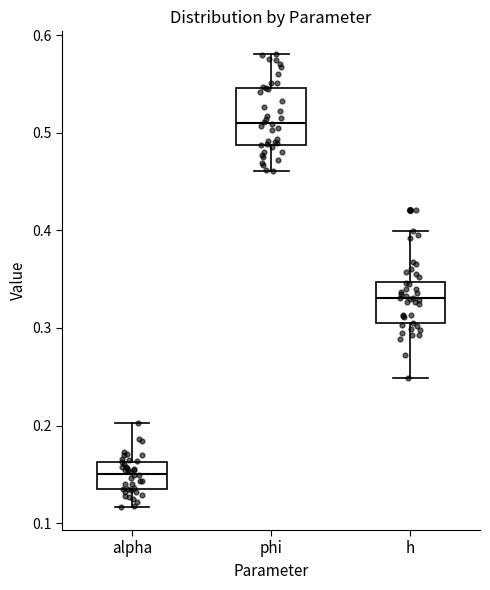

Which box's median line is the highest?

phi